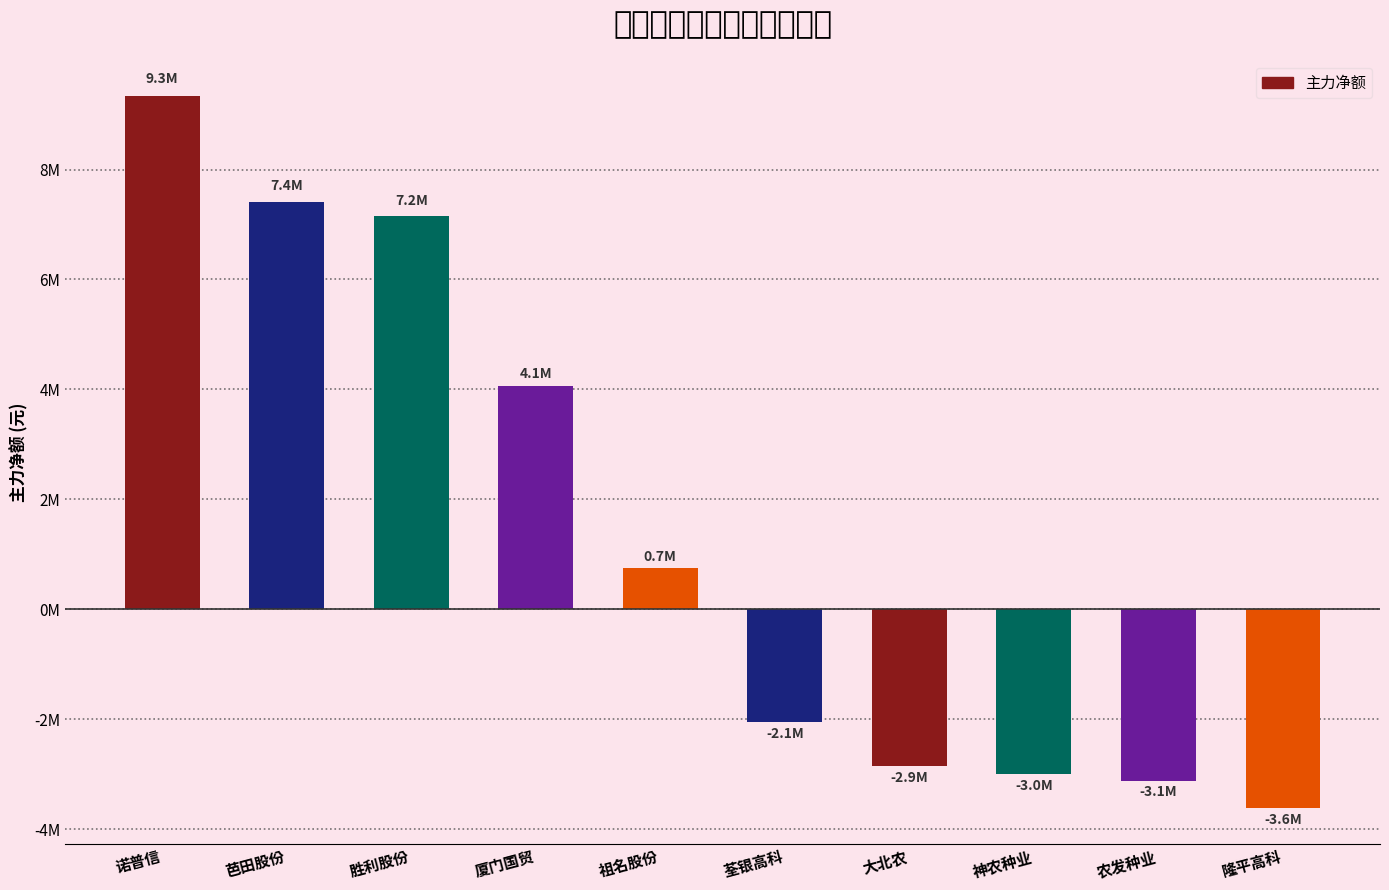

What is the average value?

1404753